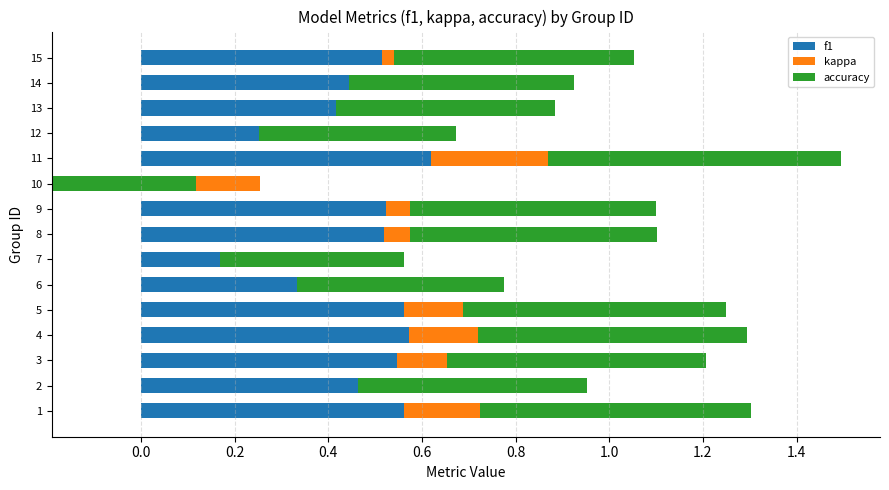

List the series in order of their peak value, lowest first.

kappa, f1, accuracy